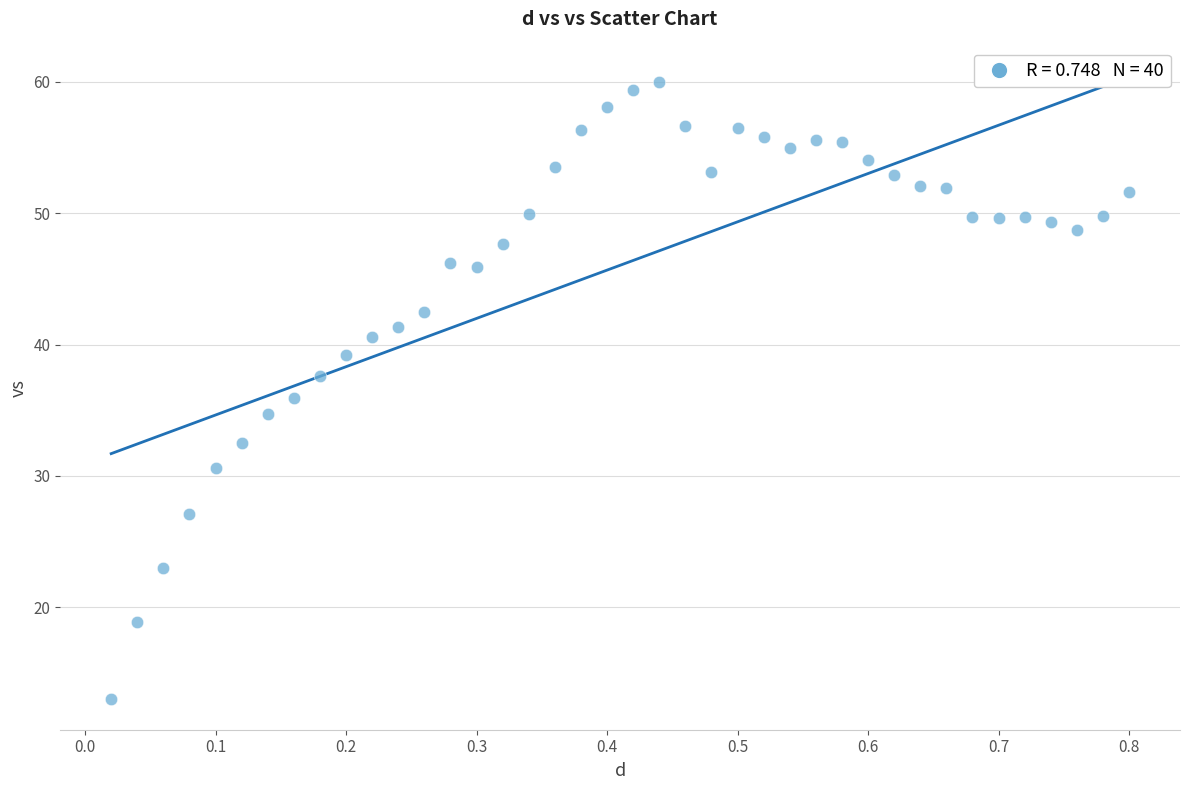

What is the range of X values (max minus min)?

0.8